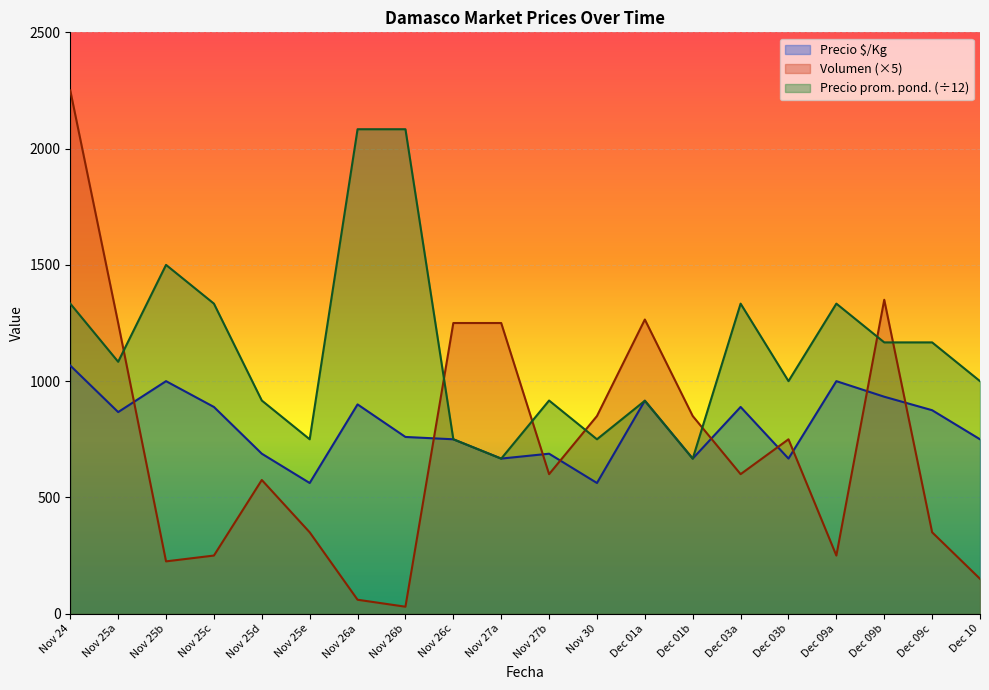

List the series in order of their peak value, highest first.

Volumen (×5), Precio prom. pond. (÷12), Precio $/Kg